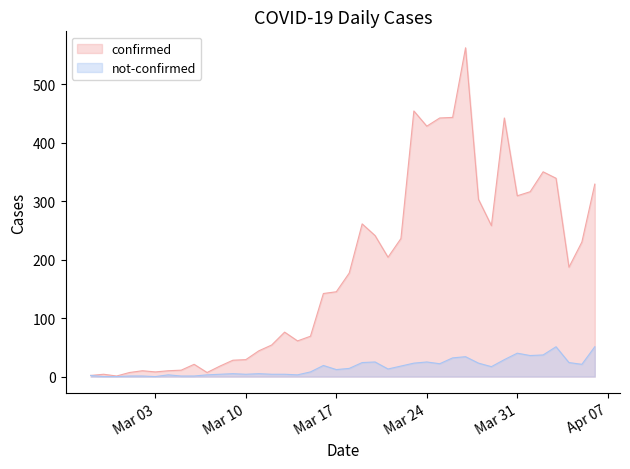

How many interior local peaks does the confirmed series have?

9